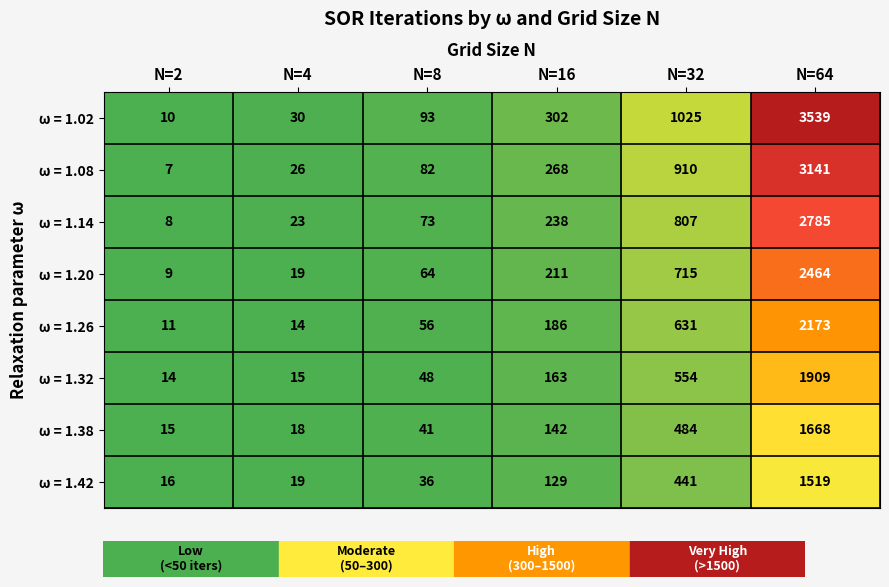

True or false: ω = 1.38 has a value of 41 at N=8.

True